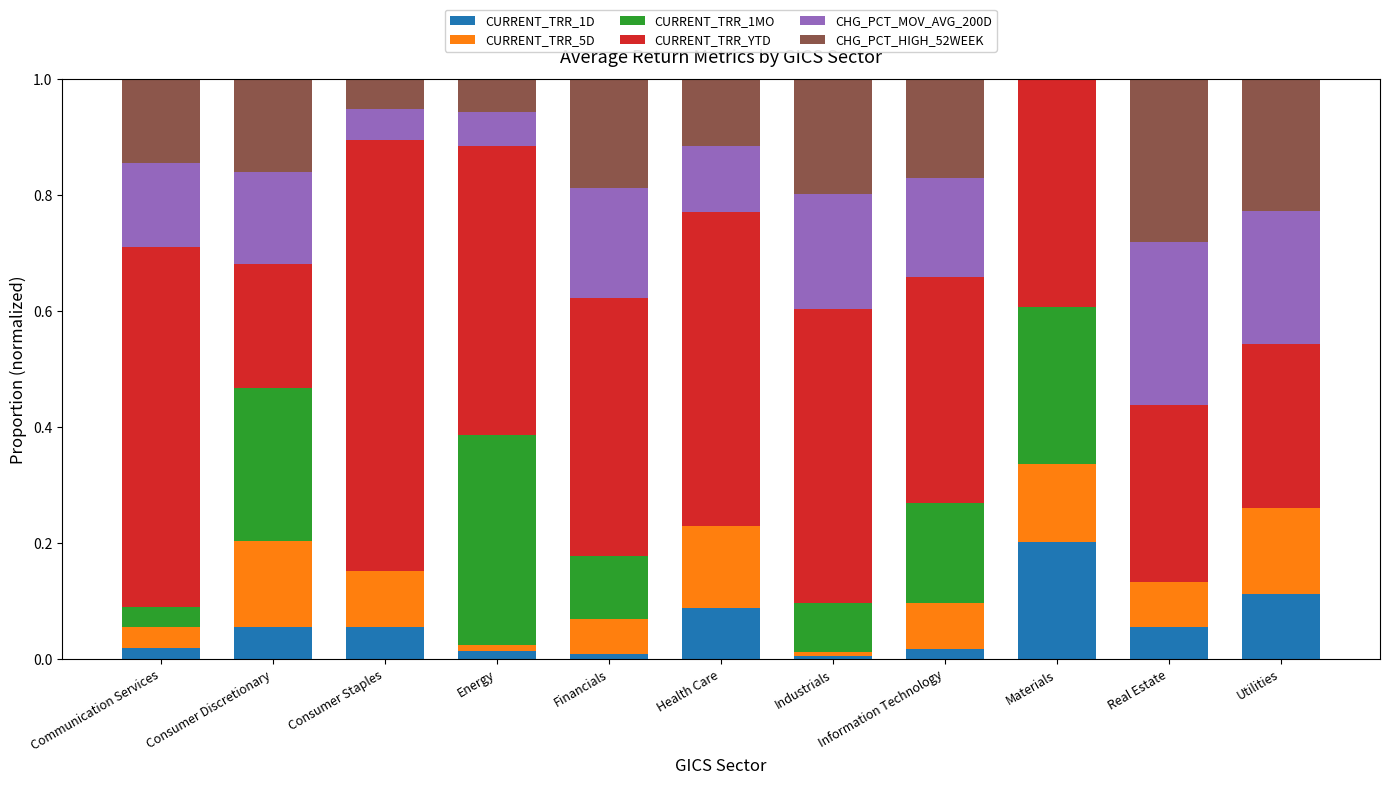

What are all the series names shown in the legend?

CURRENT_TRR_1D, CURRENT_TRR_5D, CURRENT_TRR_1MO, CURRENT_TRR_YTD, CHG_PCT_MOV_AVG_200D, CHG_PCT_HIGH_52WEEK